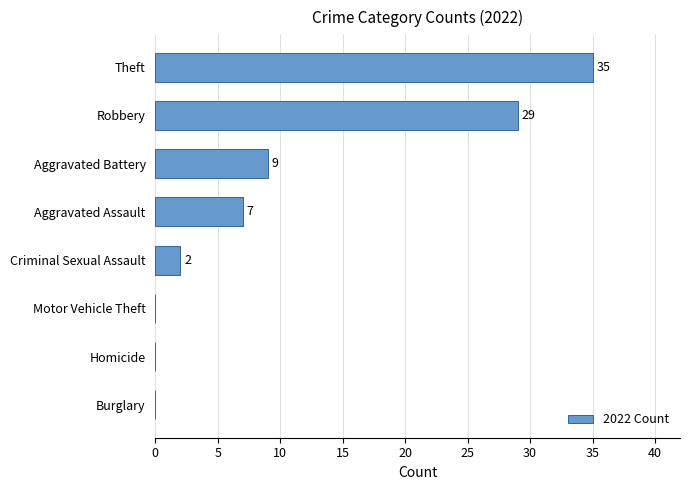

What is the sum of all values?

82